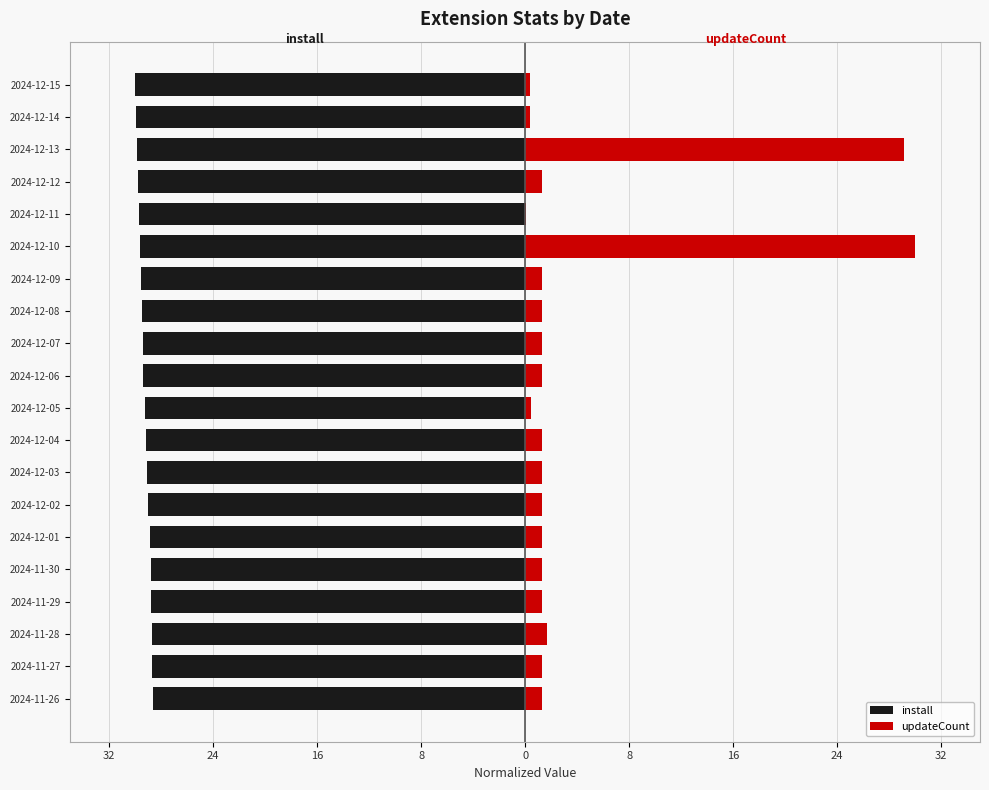

What is the sum of all updateCount values?

78.5